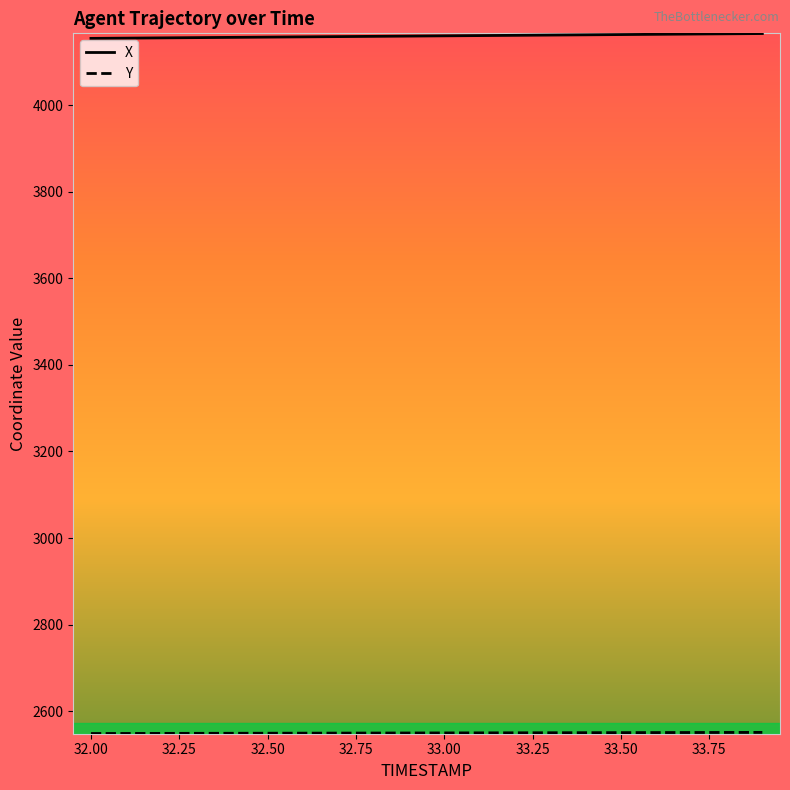

Which series has the largest total across all categories?

X